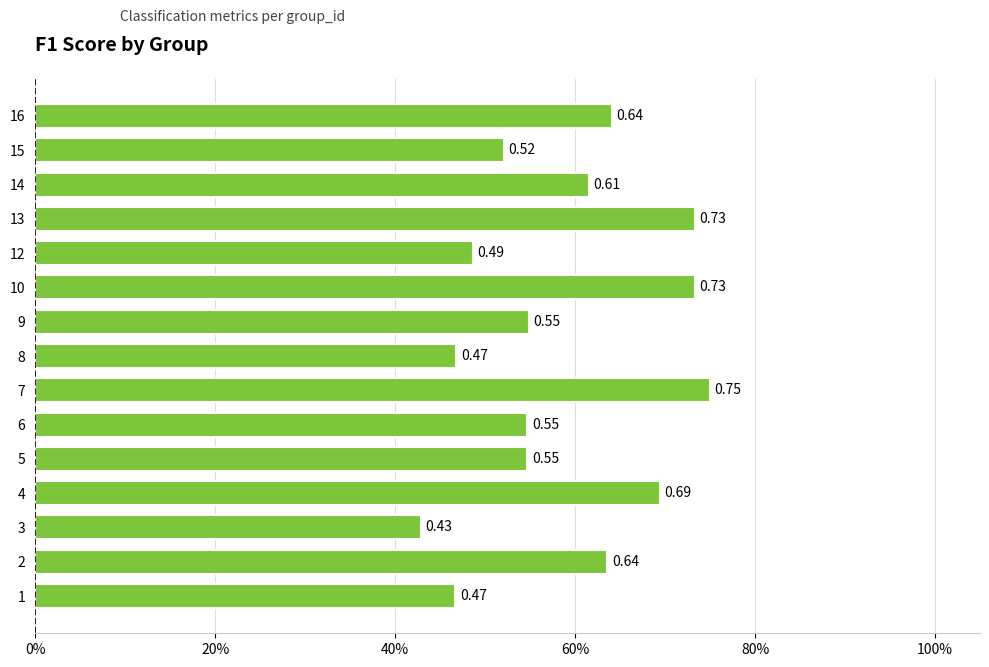

What is the smallest value displayed?

0.4